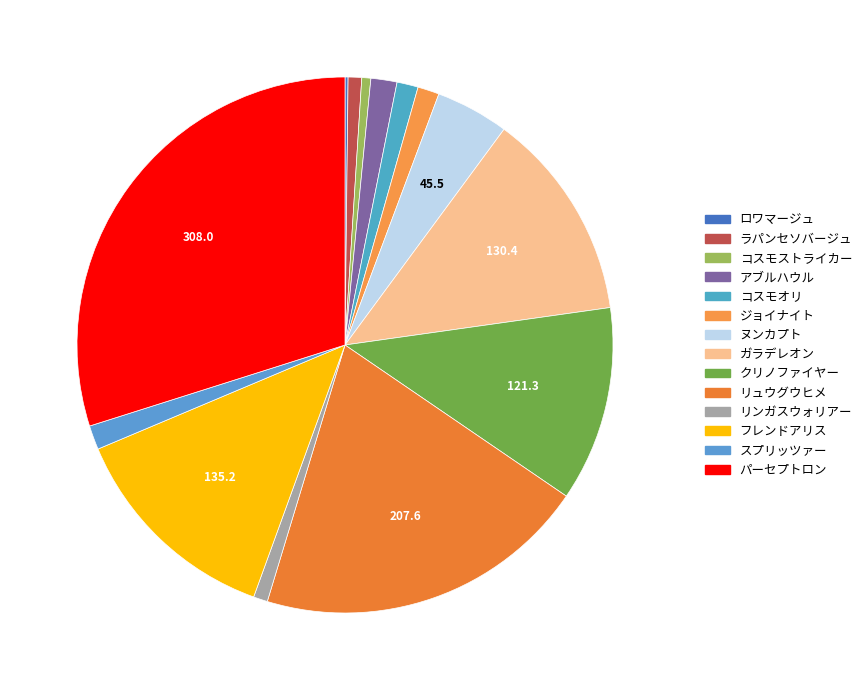

What is the smallest slice in the pie chart?

ロワマージュ